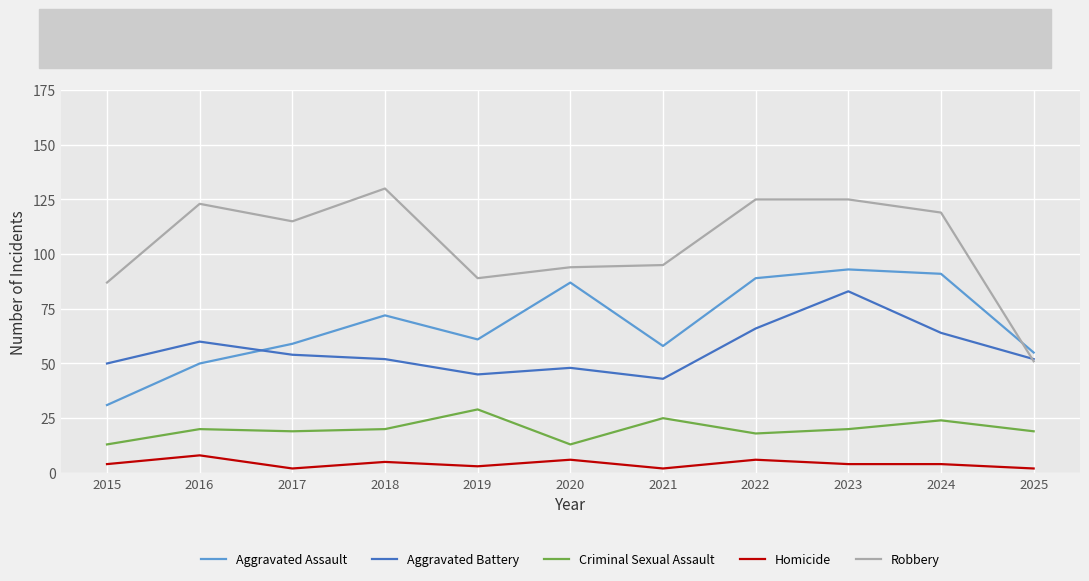

Rank the series at 2016 from lowest to highest value.

Homicide, Criminal Sexual Assault, Aggravated Assault, Aggravated Battery, Robbery